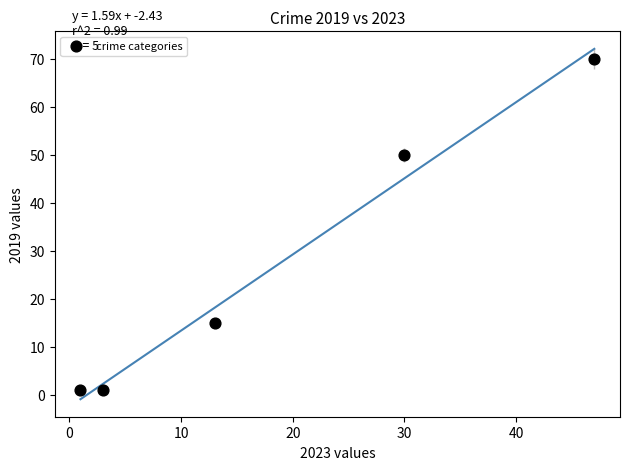

What is the average Y value?

27